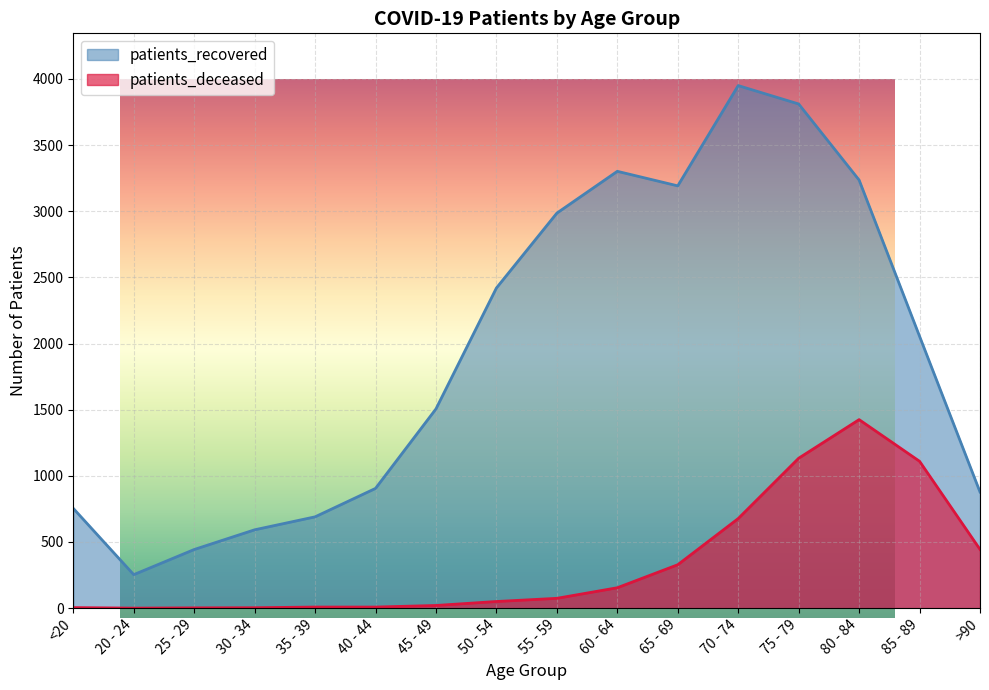

True or false: patients_deceased has more than 2 interior local peaks.

False